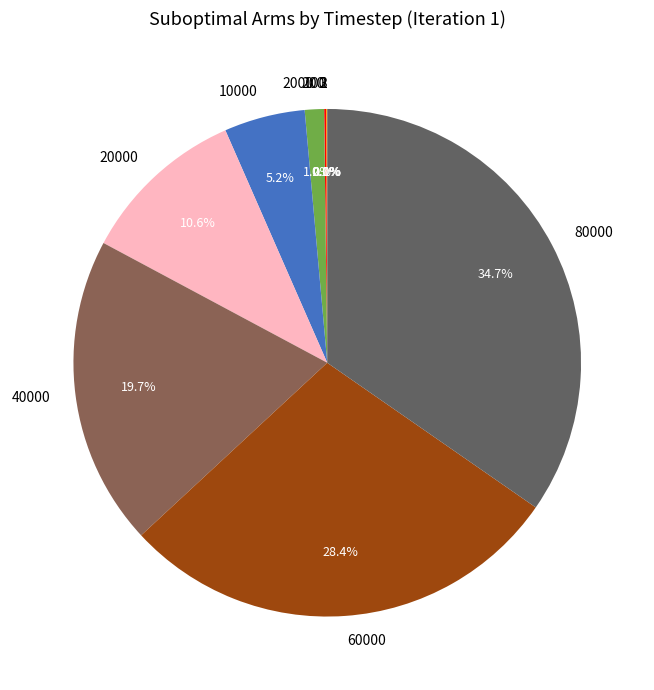

Is there a majority slice in this chart?

No